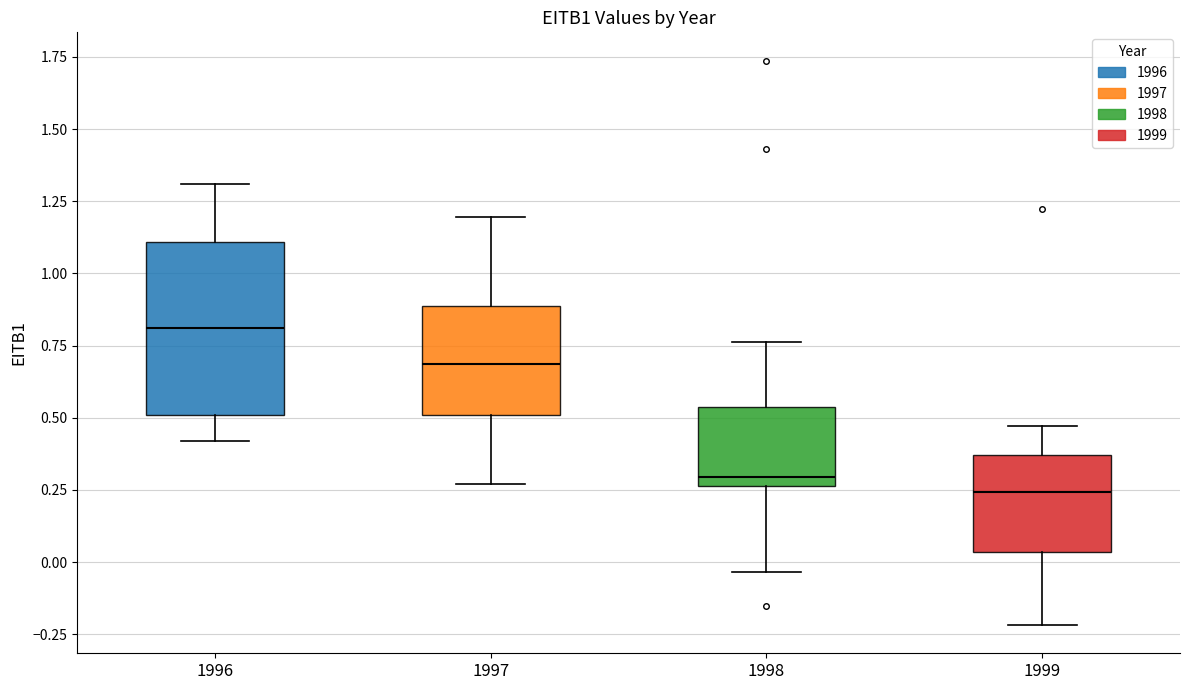

Which box's median line is the lowest?

1999